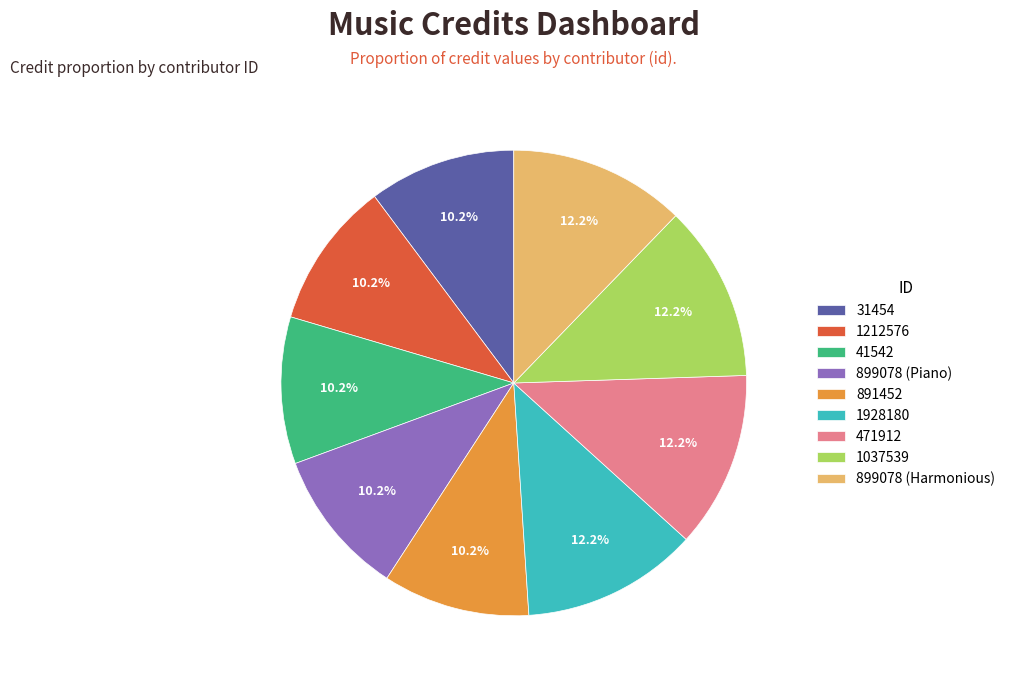

Count the number of slices in the pie.

9